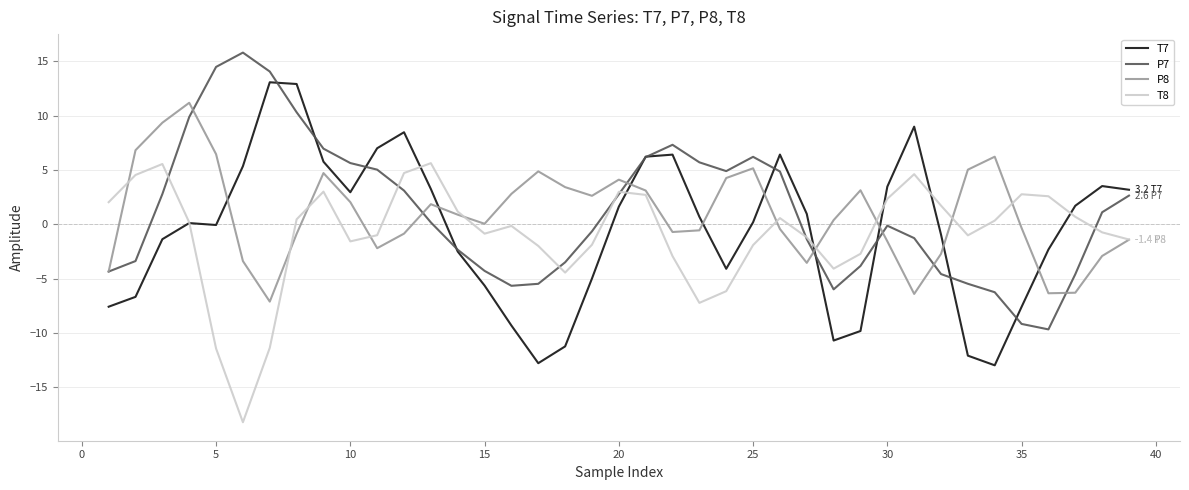

What is the lowest value of the P7 series?

-9.7